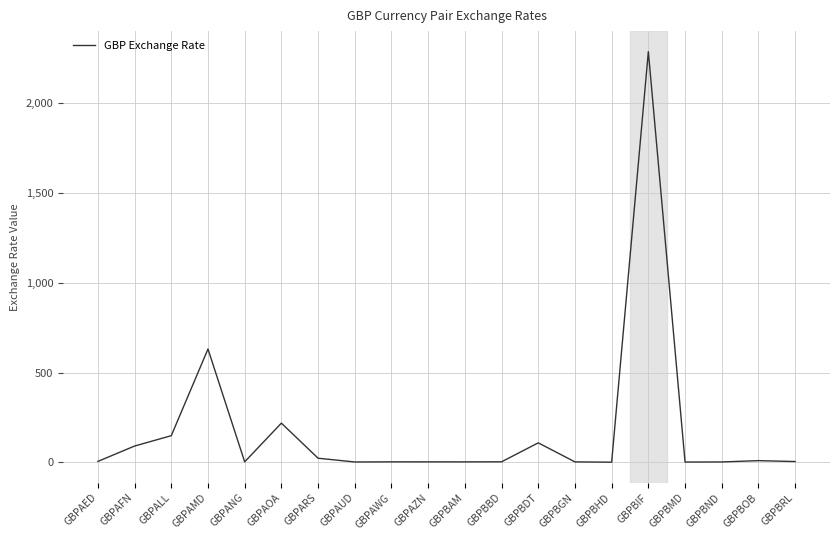

What is the change in value from GBPALL to GBPBIF?

+2138.9